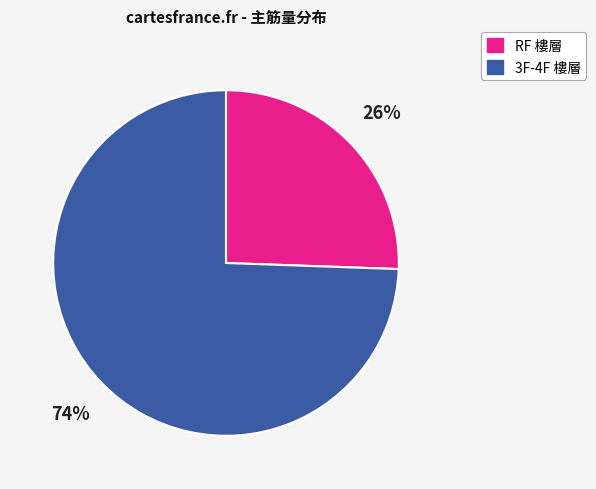

What is the smallest slice in the pie chart?

RF 樓層